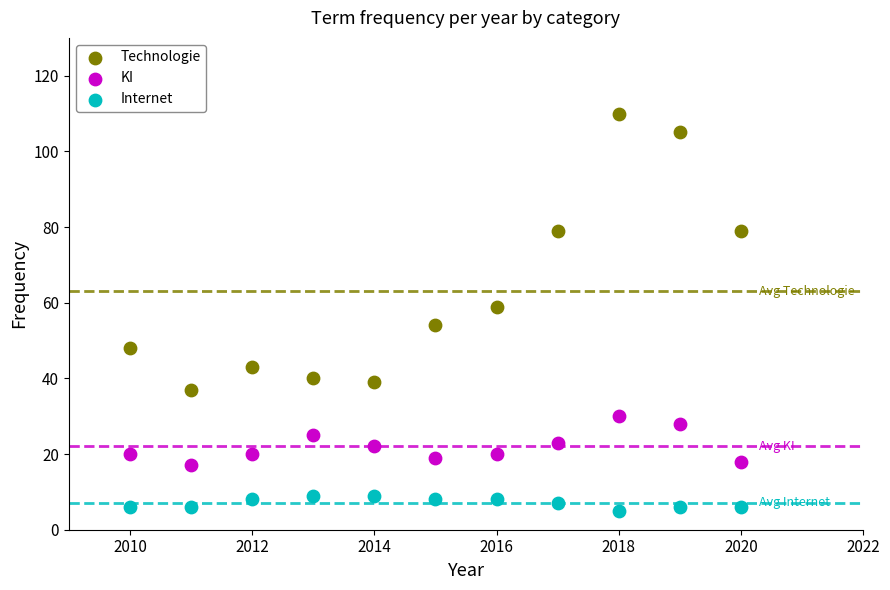

Which series contains the highest Y value?

Technologie